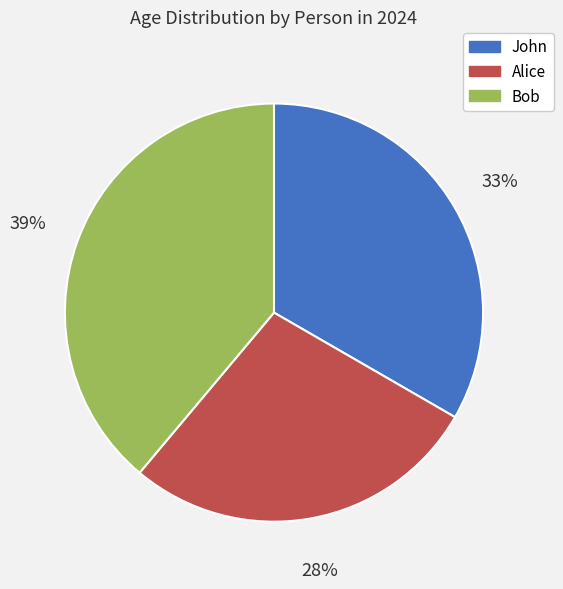

Which has a higher value, Bob or Alice?

Bob